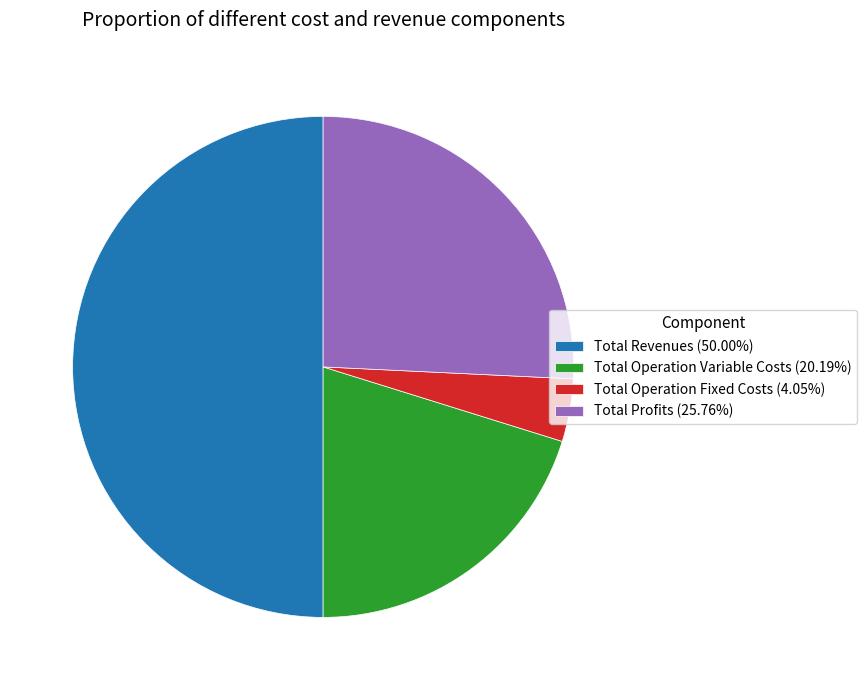

Count the number of slices in the pie.

4